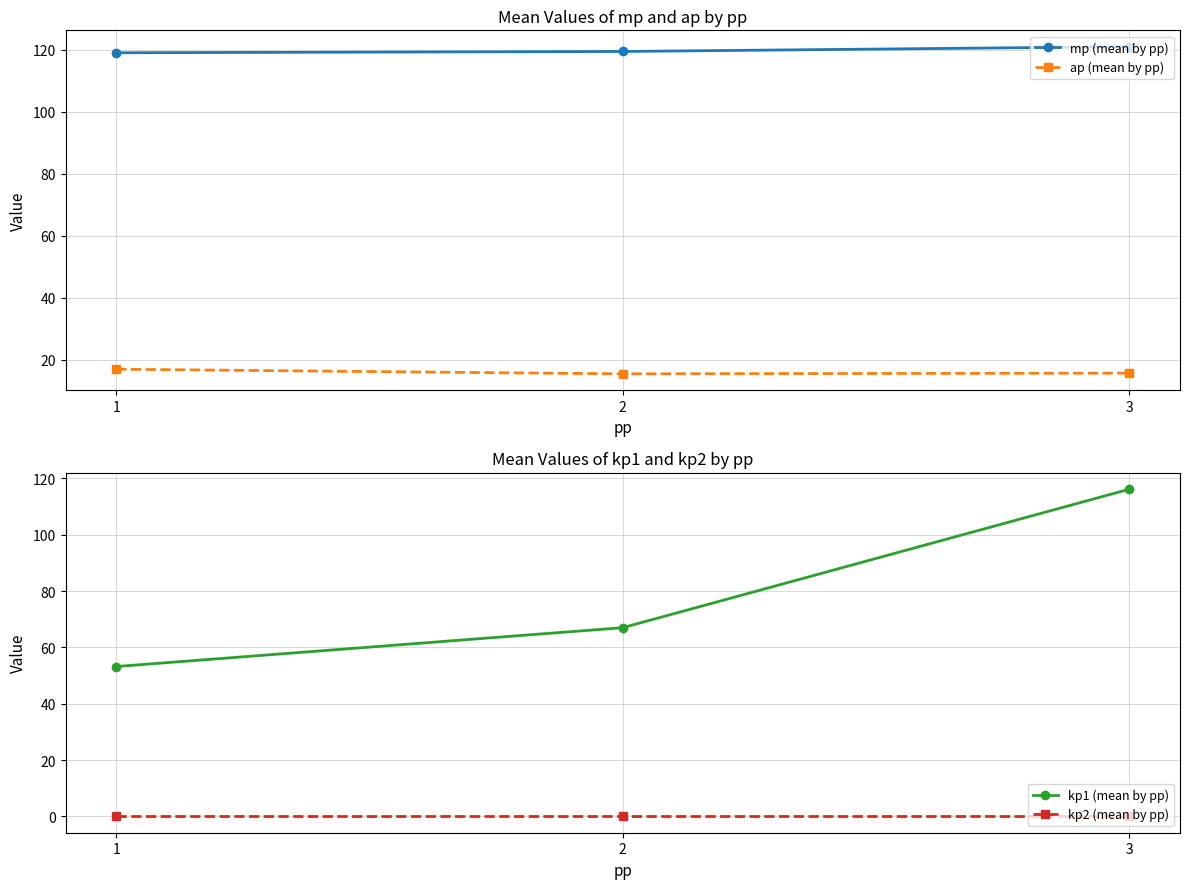

At which category is the sum across all series the highest?

3